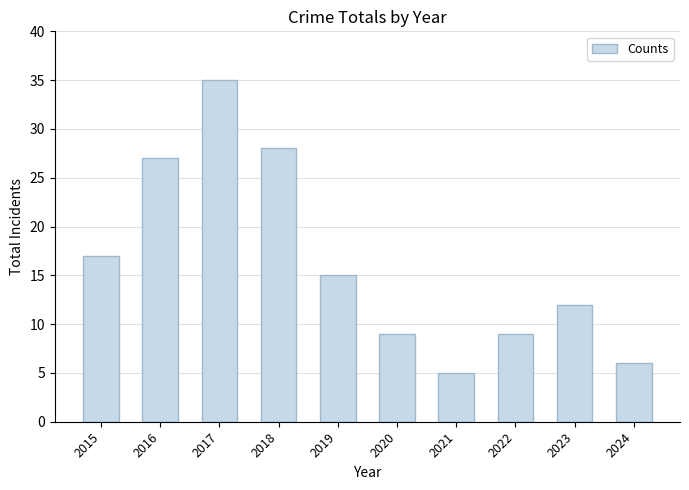

Approximately how many times larger is the value at 2024 compared to 2021?

1.2